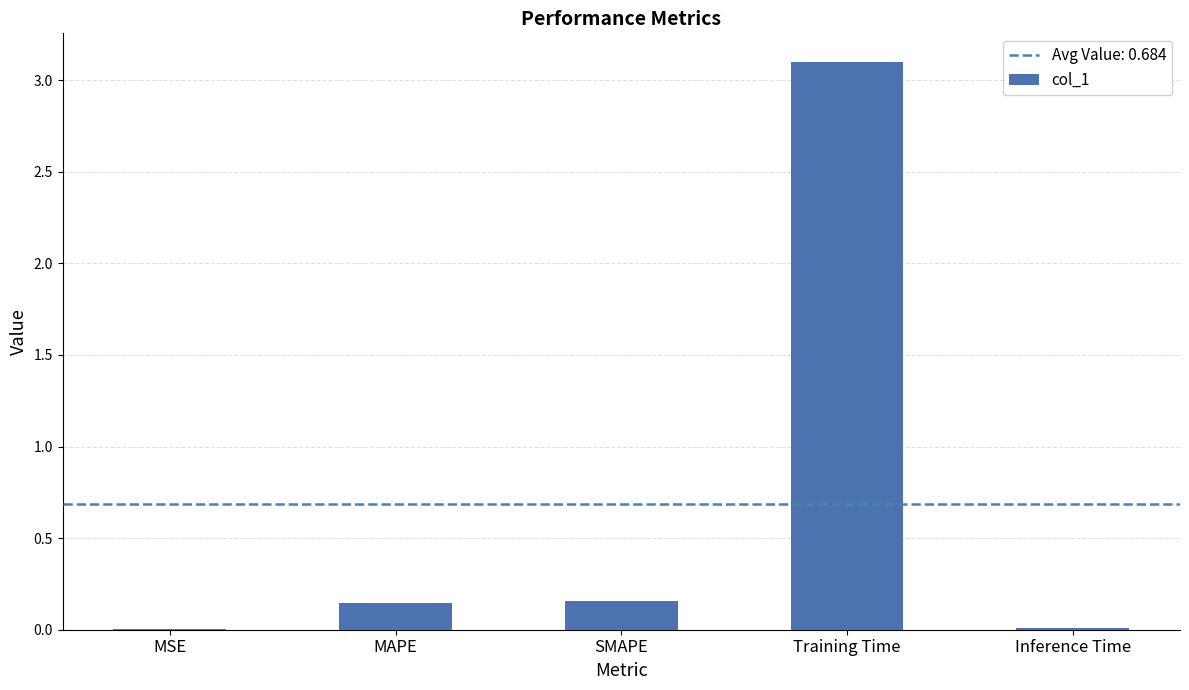

True or false: the data shows 1.3 at Training Time.

False